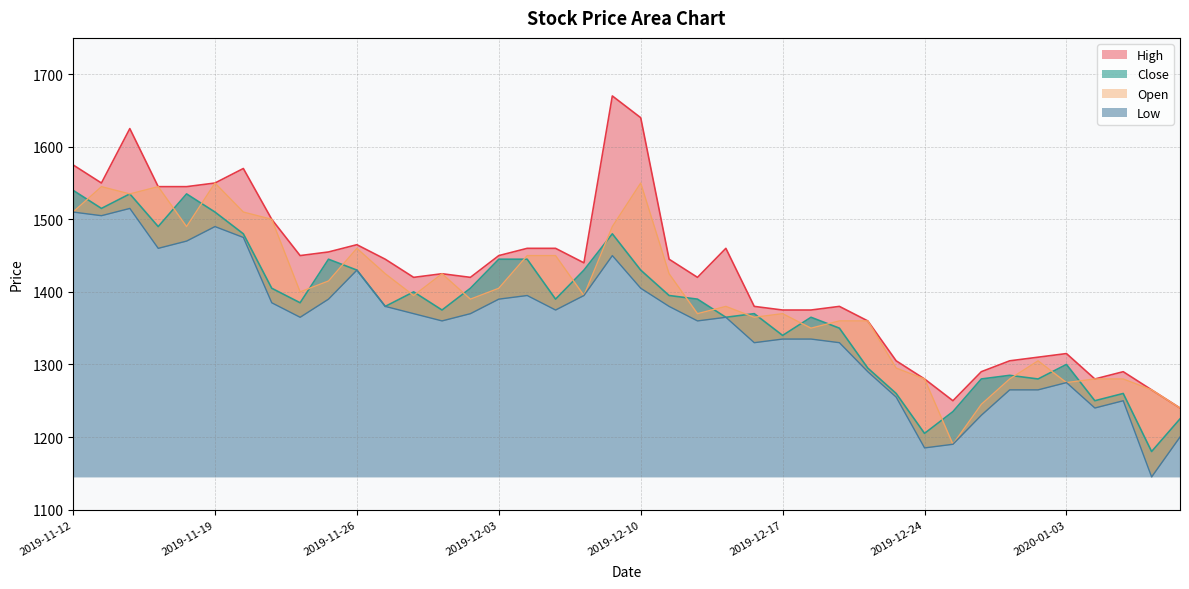

Reading left to right, extract all data points from this chart.

Open: 1510	1545	1535	1545	1490	1550	1510	1500	1400	1415	1460	1425	1395	1425	1390	1405	1450	1450	1395	1490	1550	1425	1370	1380	1365	1370	1350	1360	1360	1295	1280	1190	1245	1280	1305	1275	1280	1280	1265	1240
High: 1575	1550	1625	1545	1545	1550	1570	1500	1450	1455	1465	1445	1420	1425	1420	1450	1460	1460	1440	1670	1640	1445	1420	1460	1380	1375	1375	1380	1360	1305	1280	1250	1290	1305	1310	1315	1280	1290	1265	1240
Low: 1510	1505	1515	1460	1470	1490	1475	1385	1365	1390	1430	1380	1370	1360	1370	1390	1395	1375	1395	1450	1405	1380	1360	1365	1330	1335	1335	1330	1290	1255	1185	1190	1230	1265	1265	1275	1240	1250	1145	1200
Close: 1540	1515	1535	1490	1535	1510	1480	1405	1385	1445	1430	1380	1400	1375	1405	1445	1445	1390	1430	1480	1430	1395	1390	1365	1370	1340	1365	1350	1295	1260	1205	1235	1280	1285	1280	1300	1250	1260	1180	1225